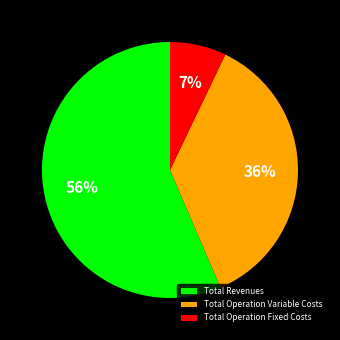

The Total Operation Fixed Costs slice represents 7% of the pie. True or false?

True